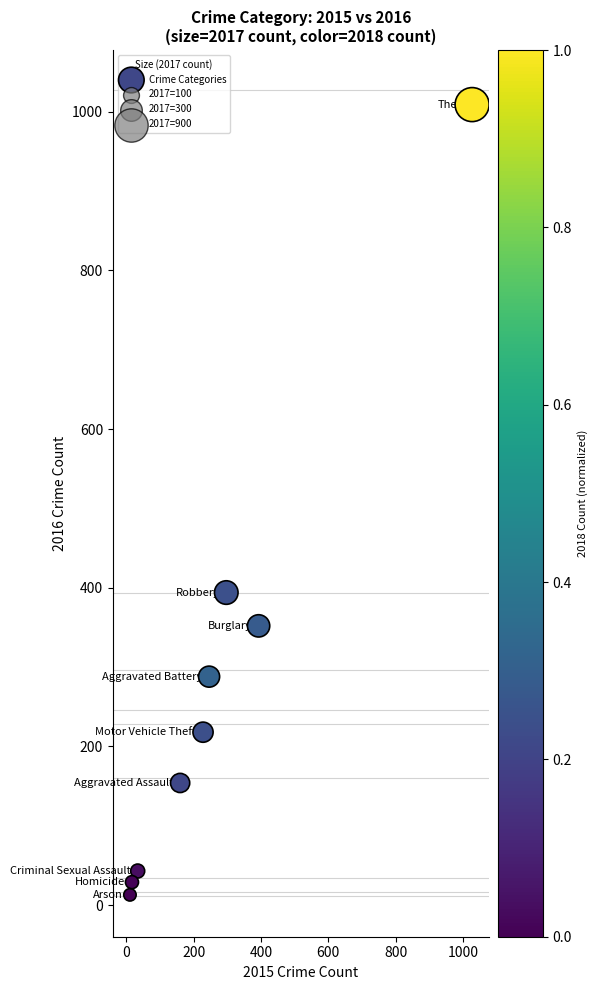

What is the range of Y values (max minus min)?

996